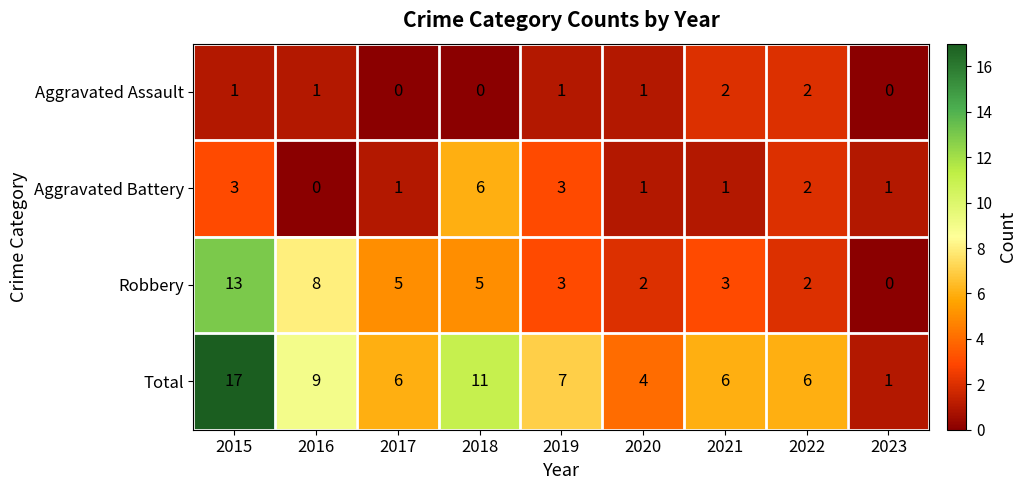

What is the average value of the Total series?

7